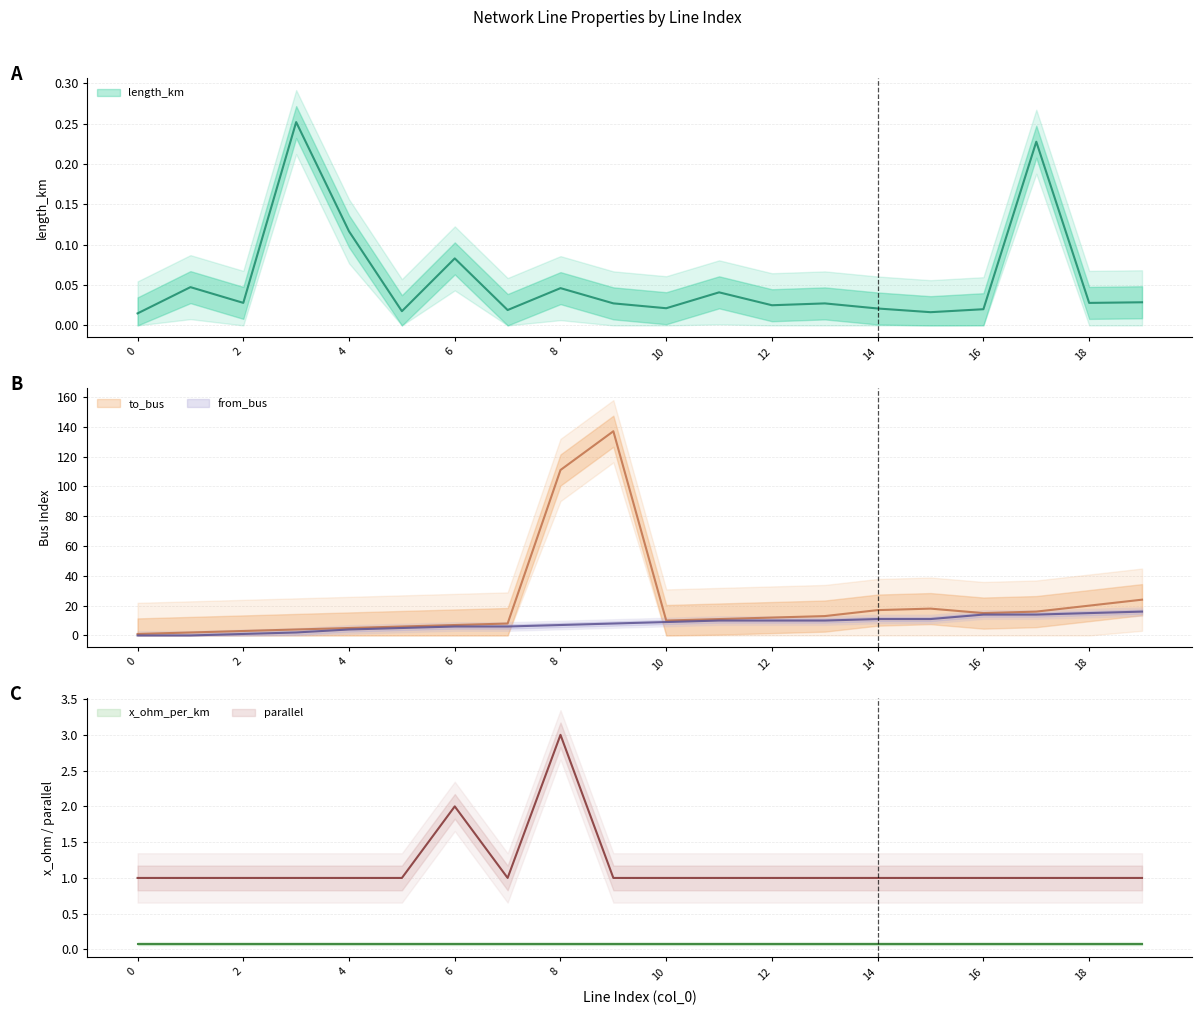

Which series changed the most between 9 and 12?

to_bus